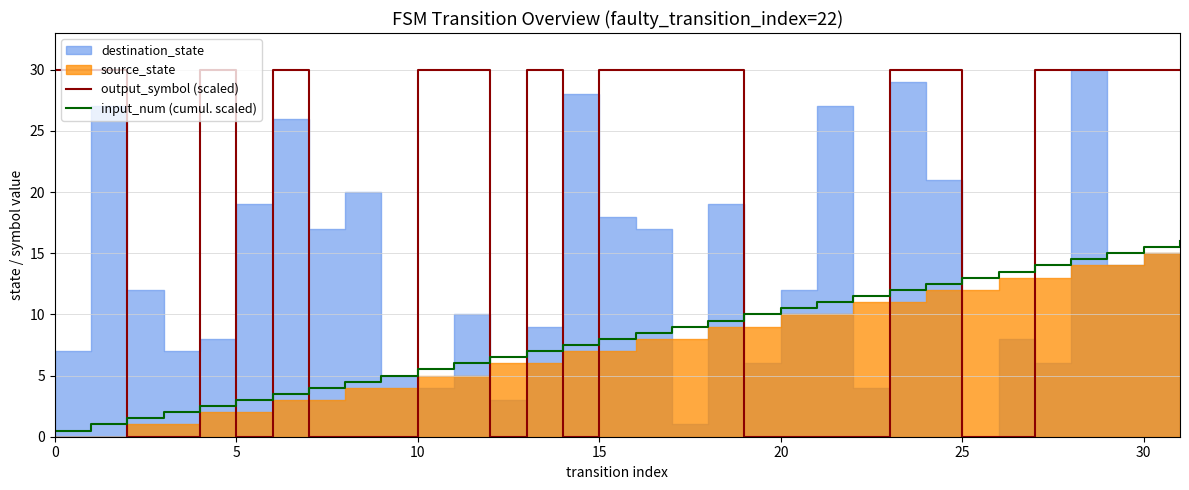

After their last crossing, which series has the higher values: output_symbol (scaled) or input_num (cumul. scaled)?

output_symbol (scaled)